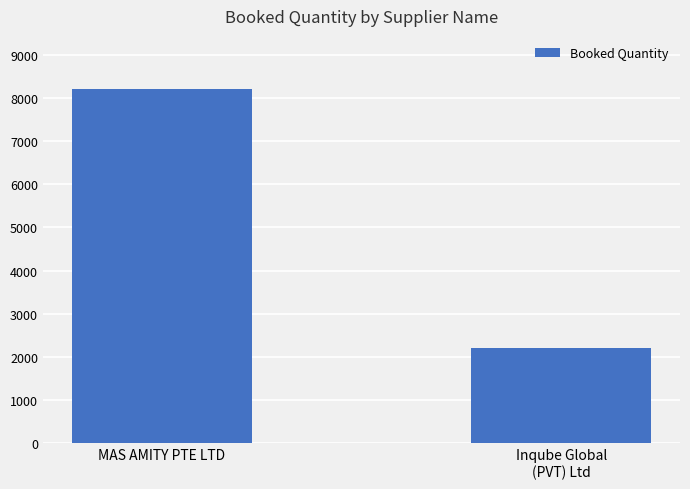

True or false: the data shows 2199 at Inqube Global
(PVT) Ltd.

True